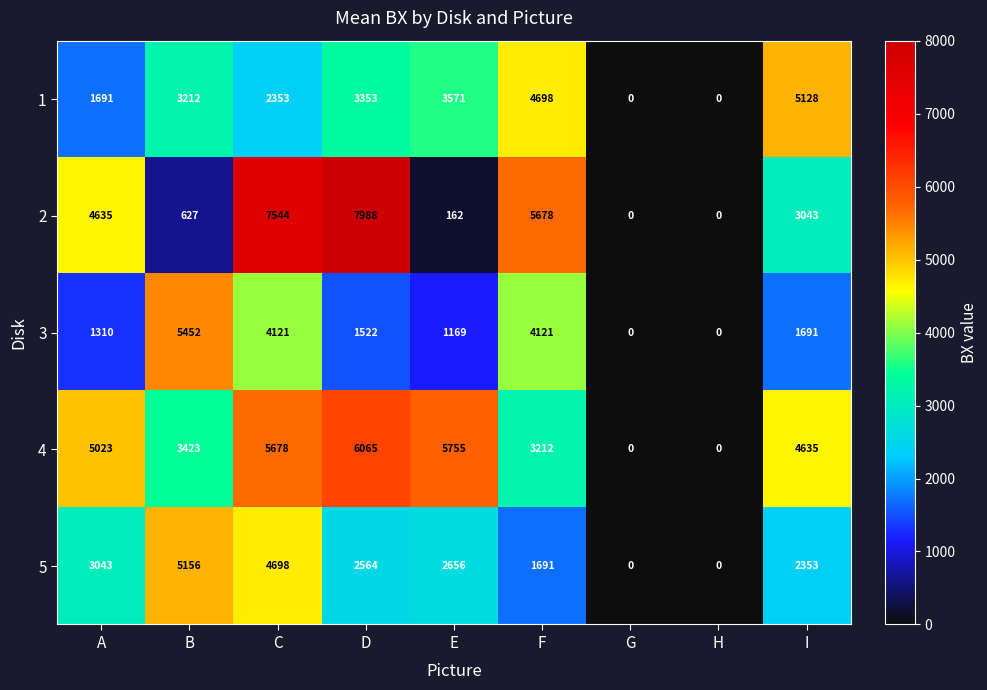

What is the difference between the 3 values at B and C?

1331